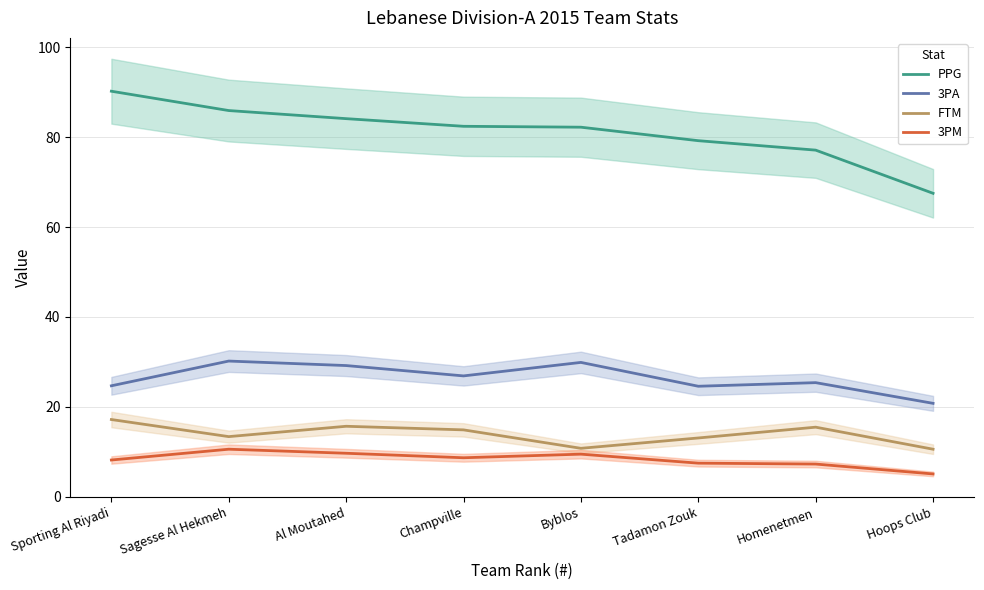

What is the value of the 3PA point at the 7th from the left?

25.4